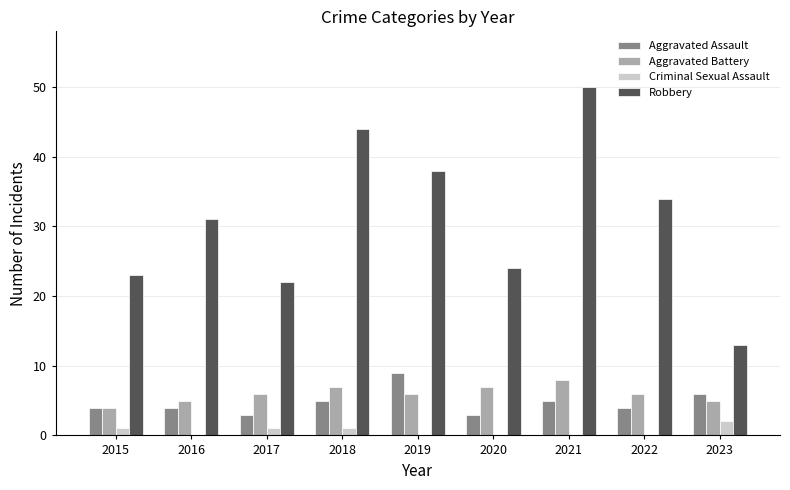

Is it true that Robbery equals 50 at 2021?

True